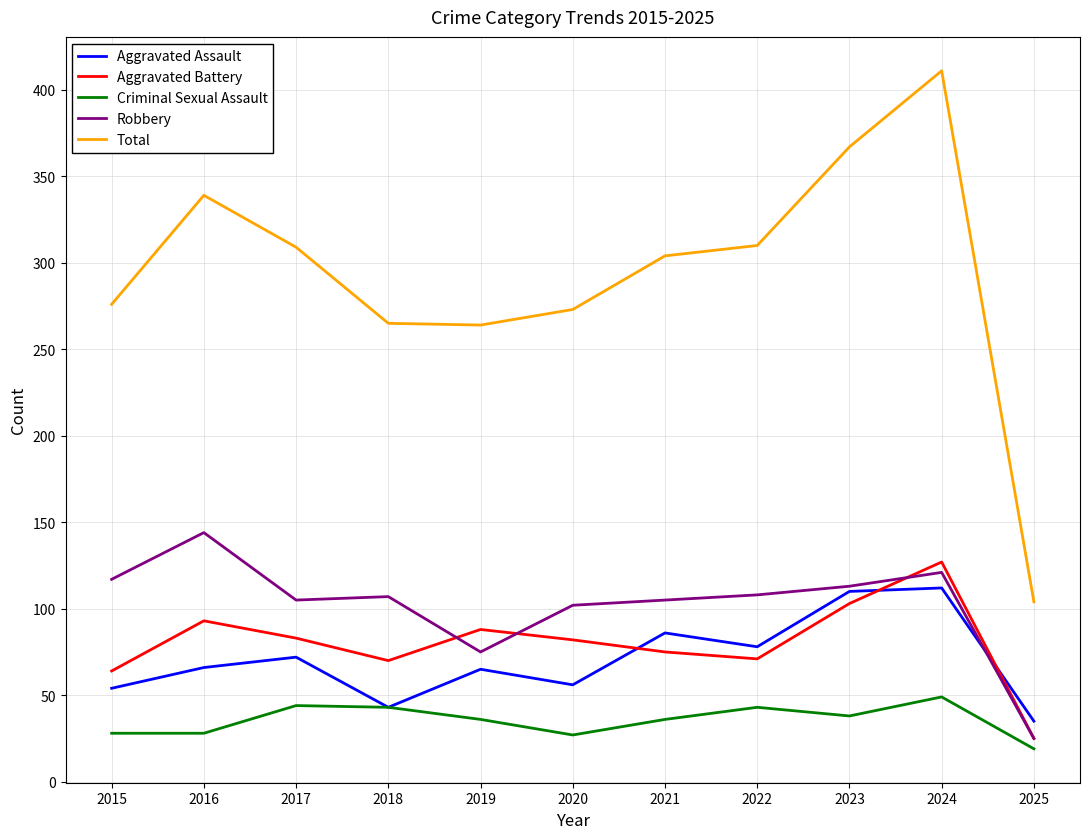

What is the difference between the Aggravated Battery values at 2017 and 2022?

12